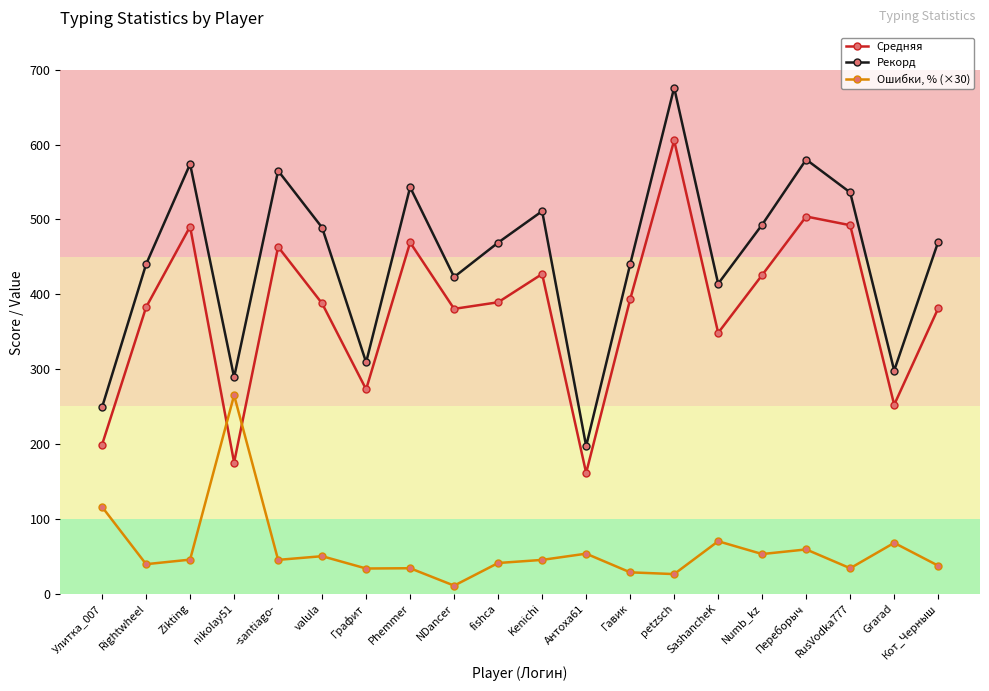

True or false: Средняя and Рекорд cross at least once.

False